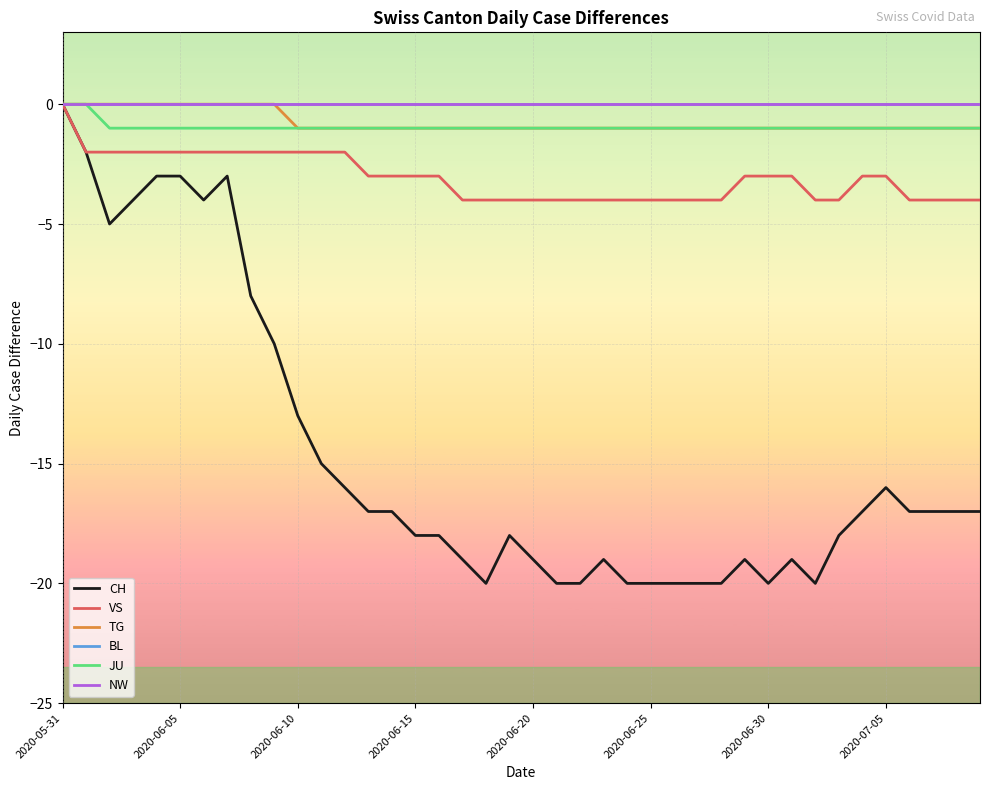

Is this an area chart (filled region under the line)?

No